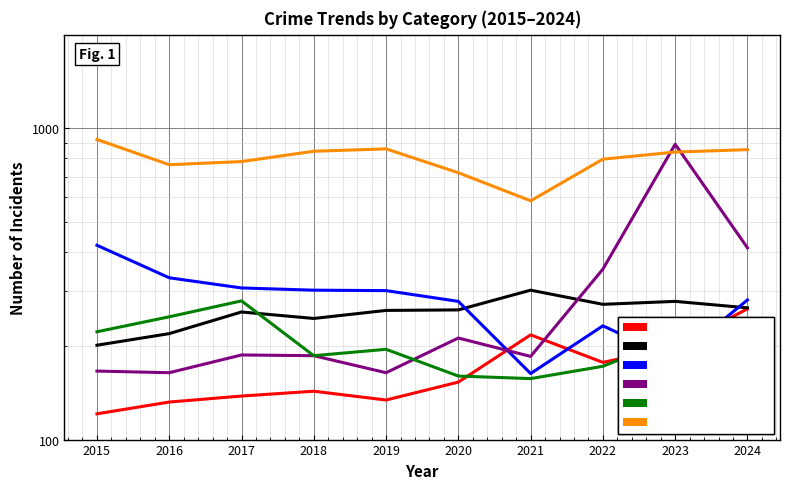

Where does the Motor Vehicle Theft series first go above 187?

2020